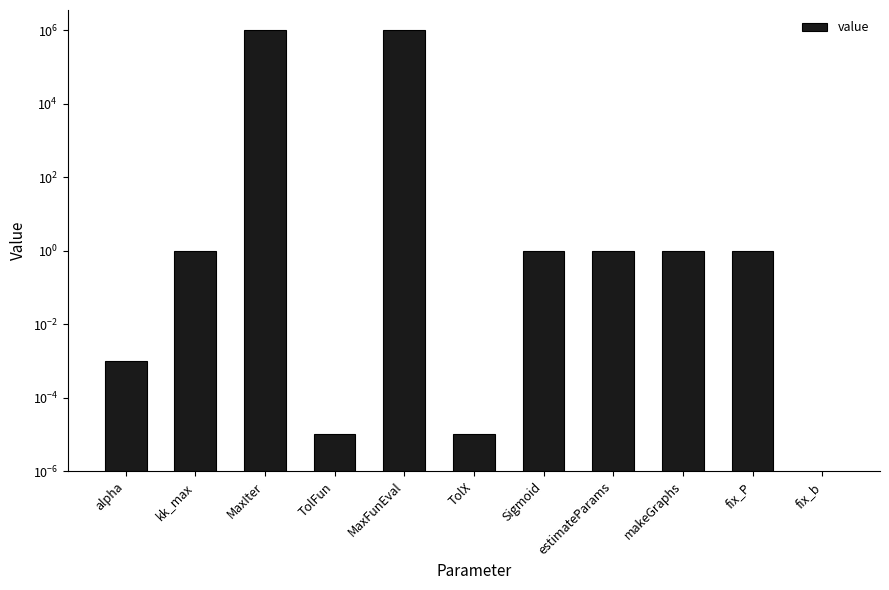

What position from the left is MaxFunEval?

5